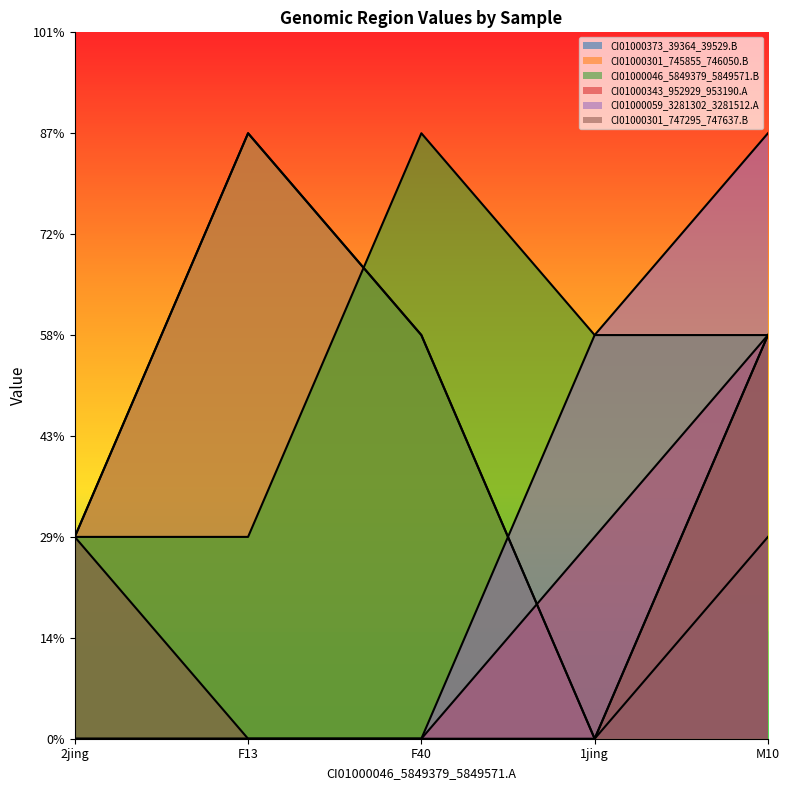

What is the total value across all series at 1jing?

5